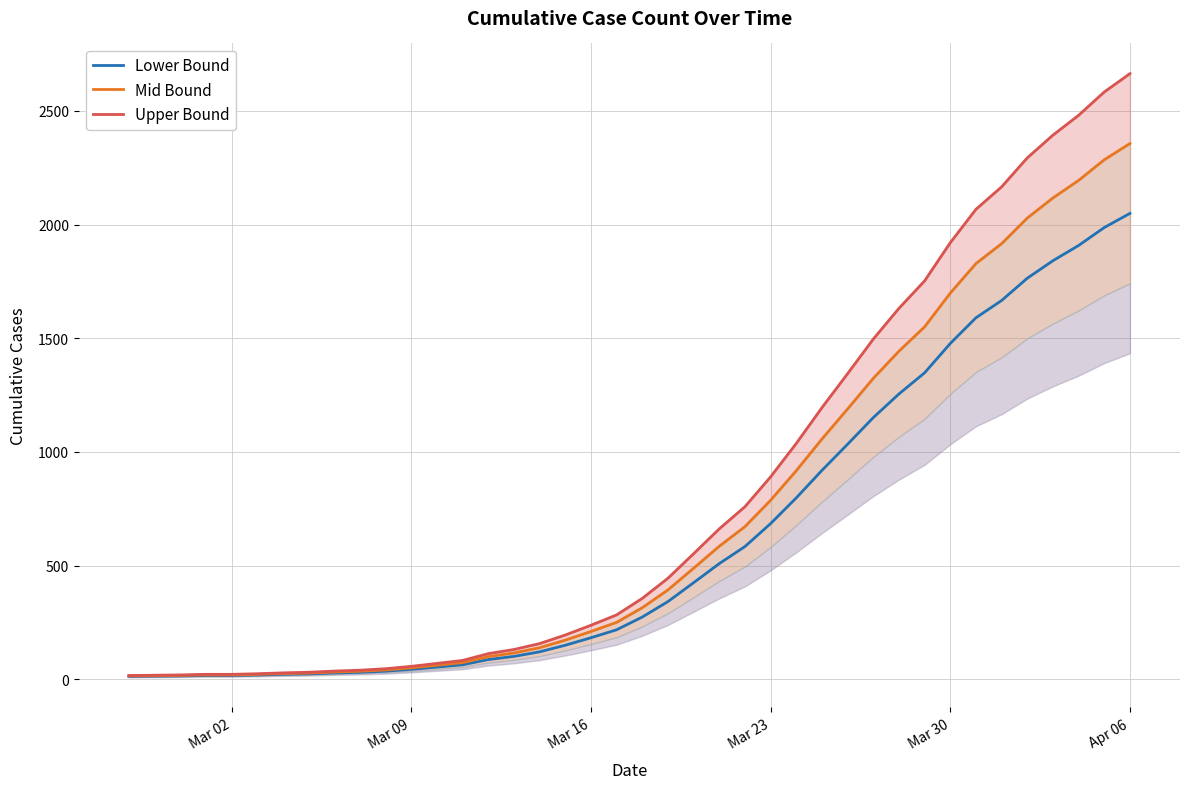

What is the maximum value for Lower Bound?

2049